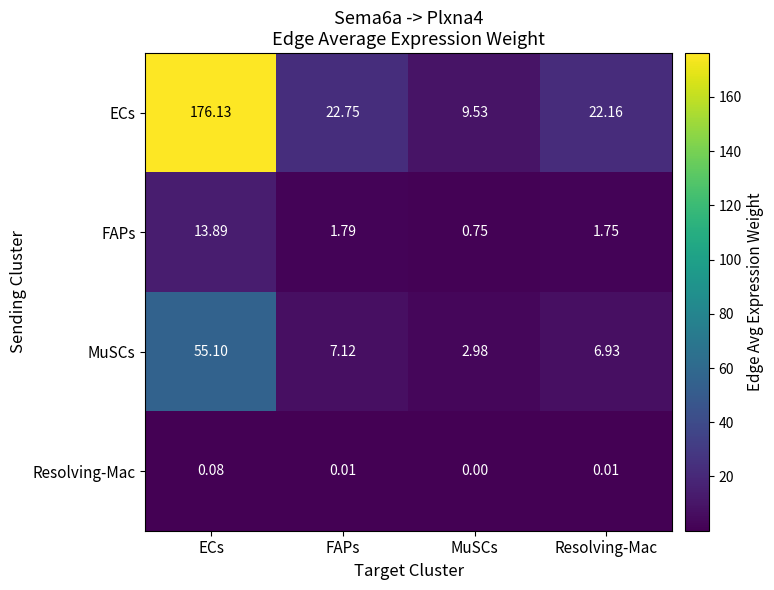

Which series has the largest range (max minus min)?

ECs